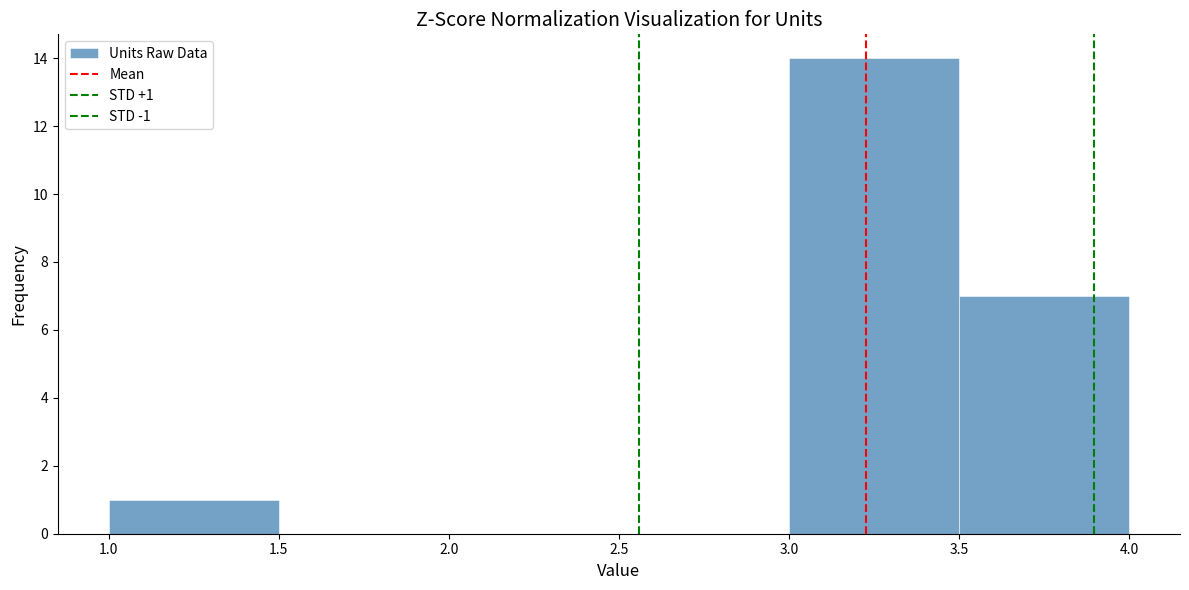

Over which range of the x-axis is the bar tallest?

3.0 to 3.5